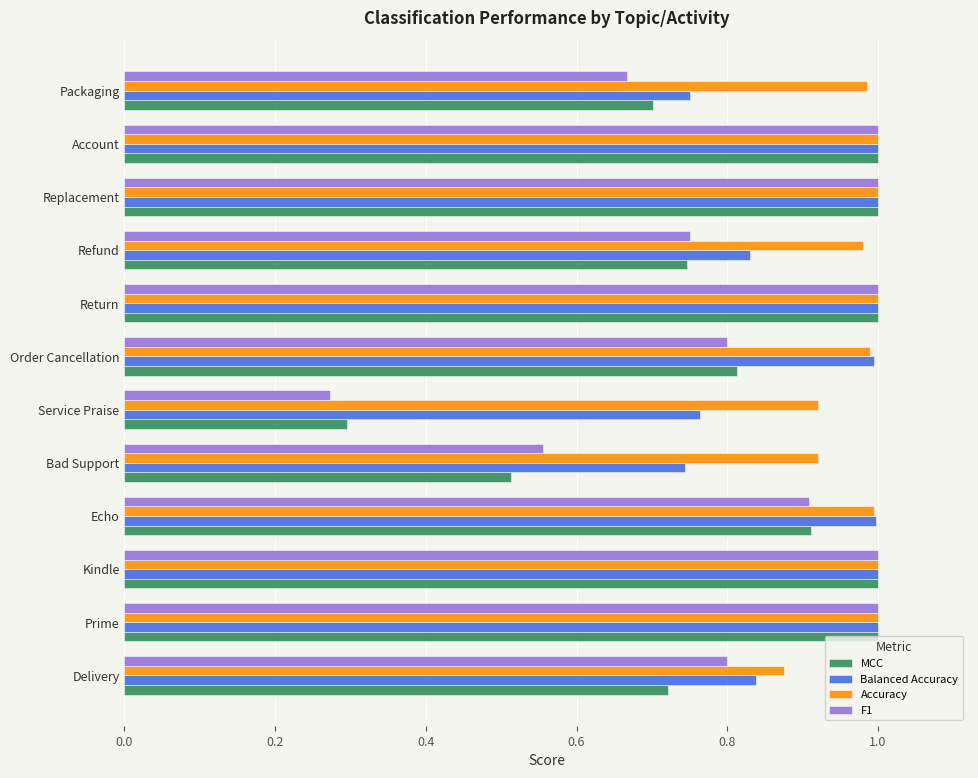

Which series has the widest spread of values?

F1